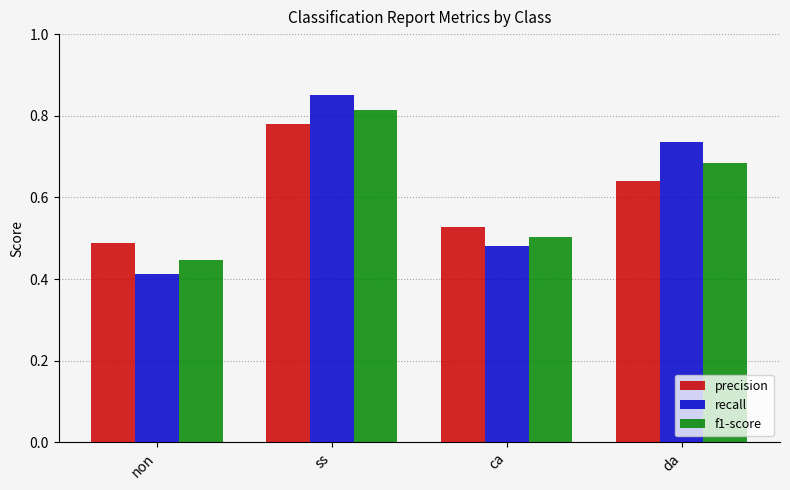

Count the number of categories in the chart.

4